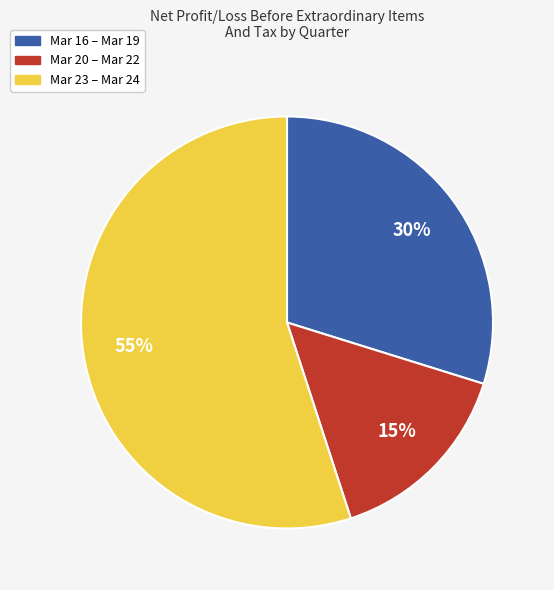

Is there a majority slice in this chart?

Yes